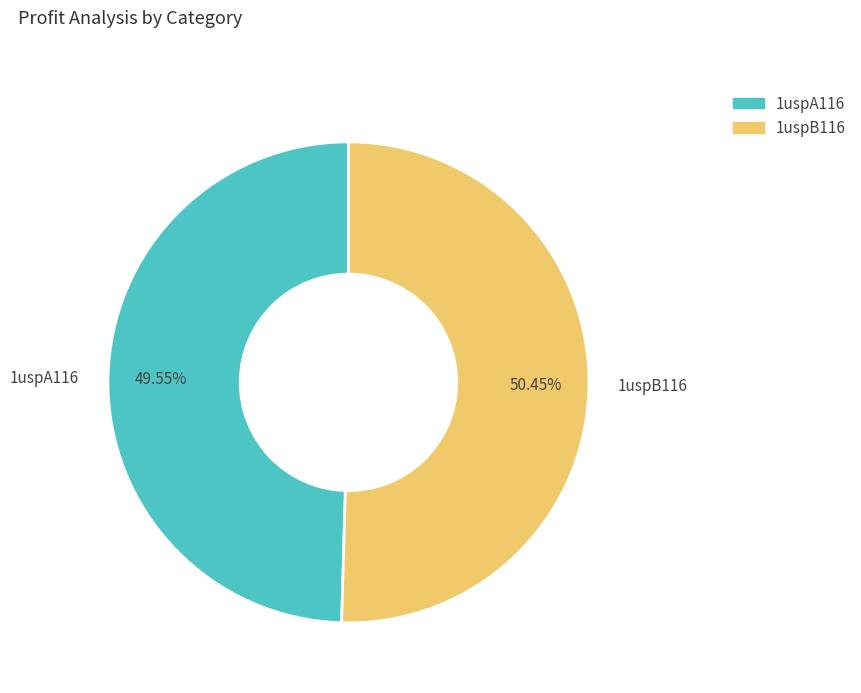

Is it true that 1uspA116 is 57% of the pie?

False